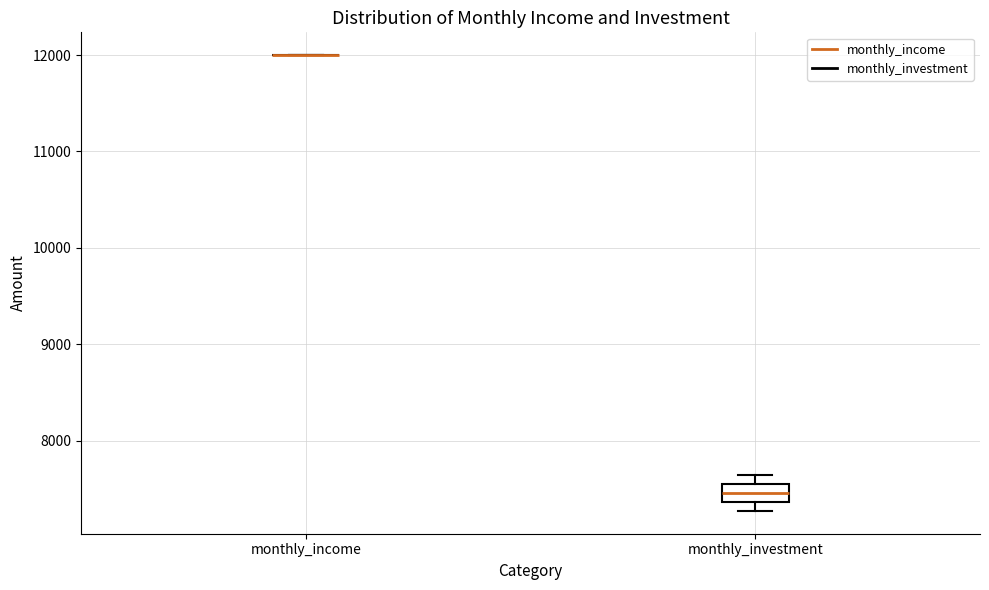

Reading left to right, read every box against the y-axis: the position of its median line, the range the box covers, and the ends of its whiskers. The values are not printed on the chart, so give them approximately, as read against the axis.

monthly_income: box collapsed to a line at 12000, whiskers 12000 to 12000
monthly_investment: median 7500 (inside the box), box 7400 to 7500, whiskers 7300 to 7600